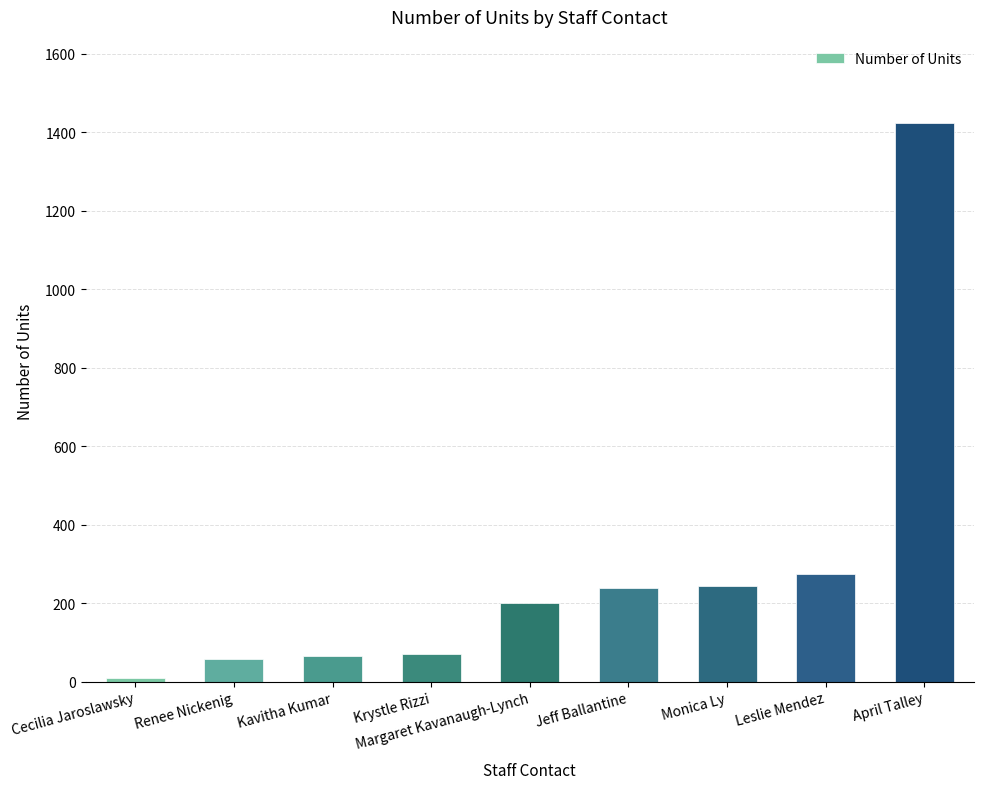

What is the label of the 7th bar from the right?

Kavitha Kumar